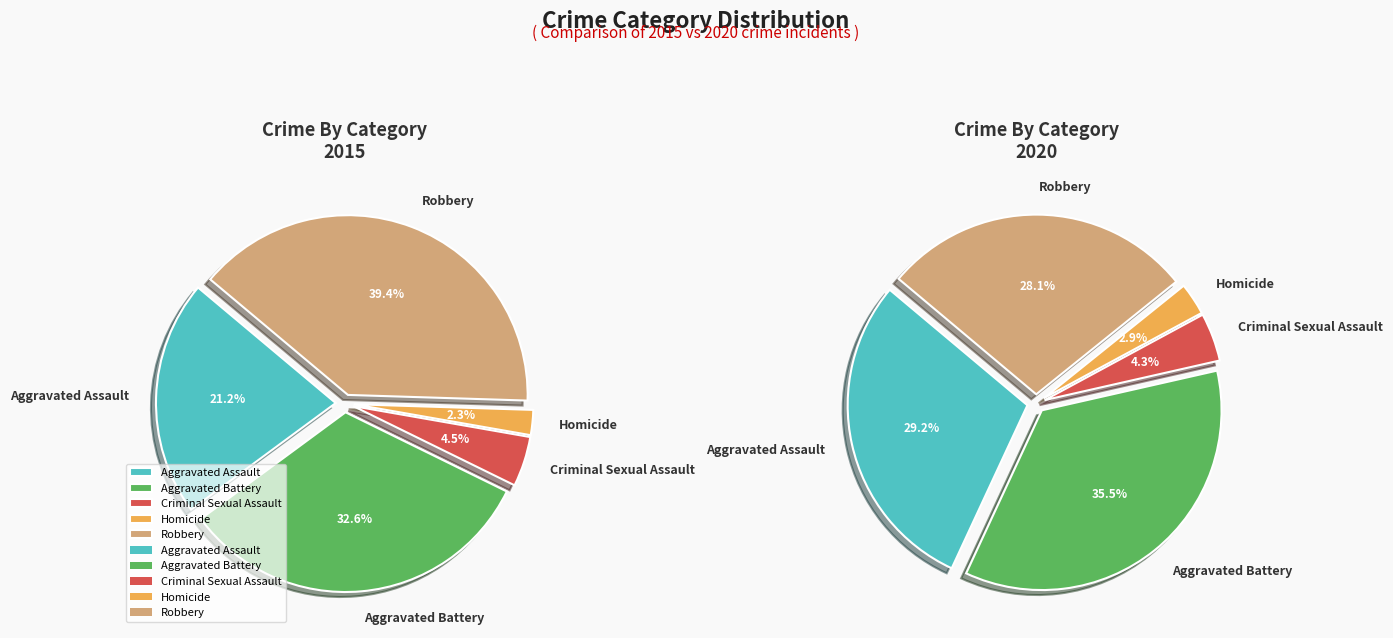

Is it true that Robbery is 25% of the pie?

False